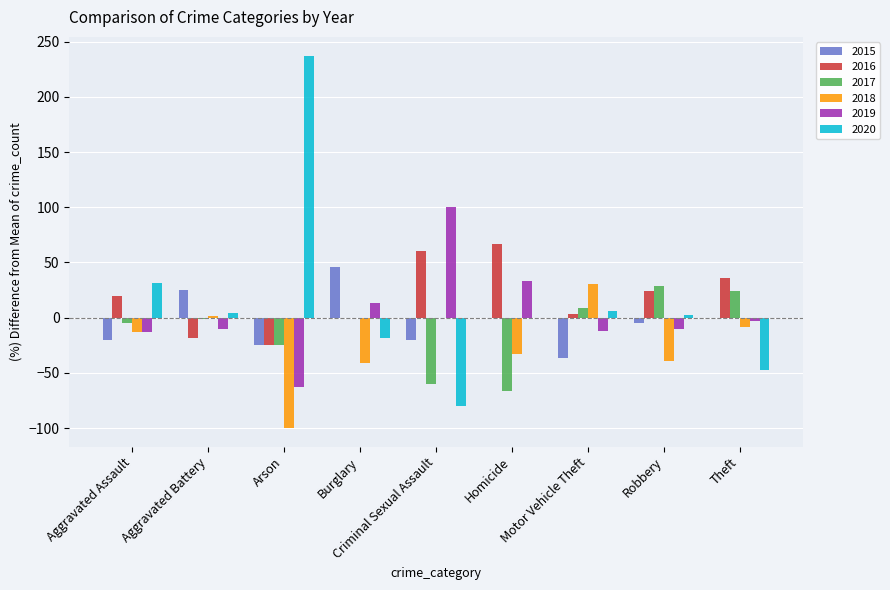

True or false: 2017 has a value of 28.9 at Robbery.

True